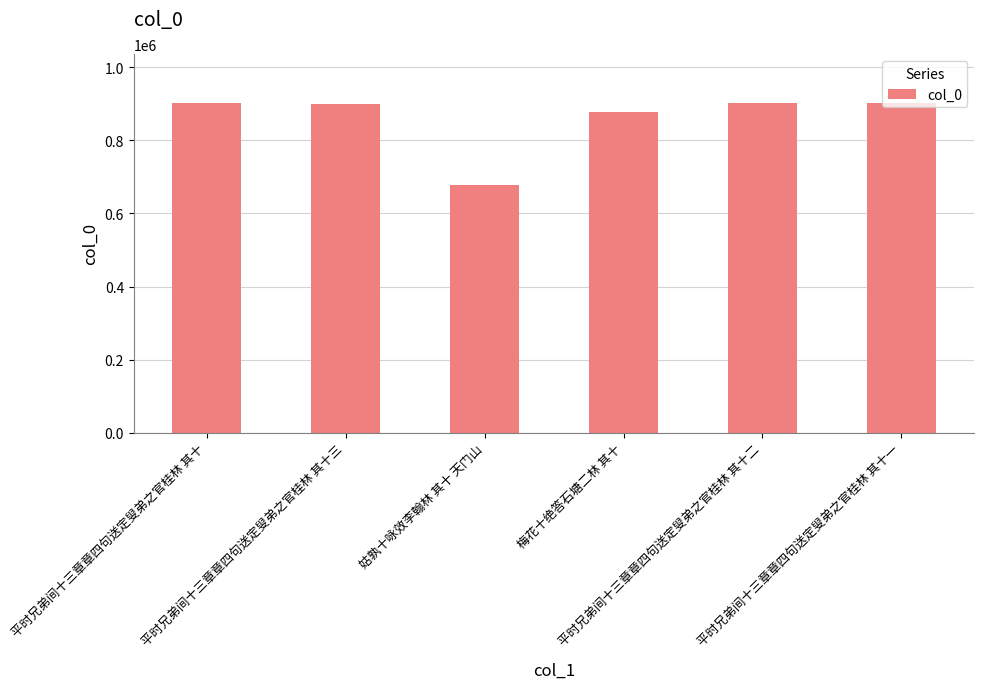

What is the difference between the maximum and minimum values?

221719